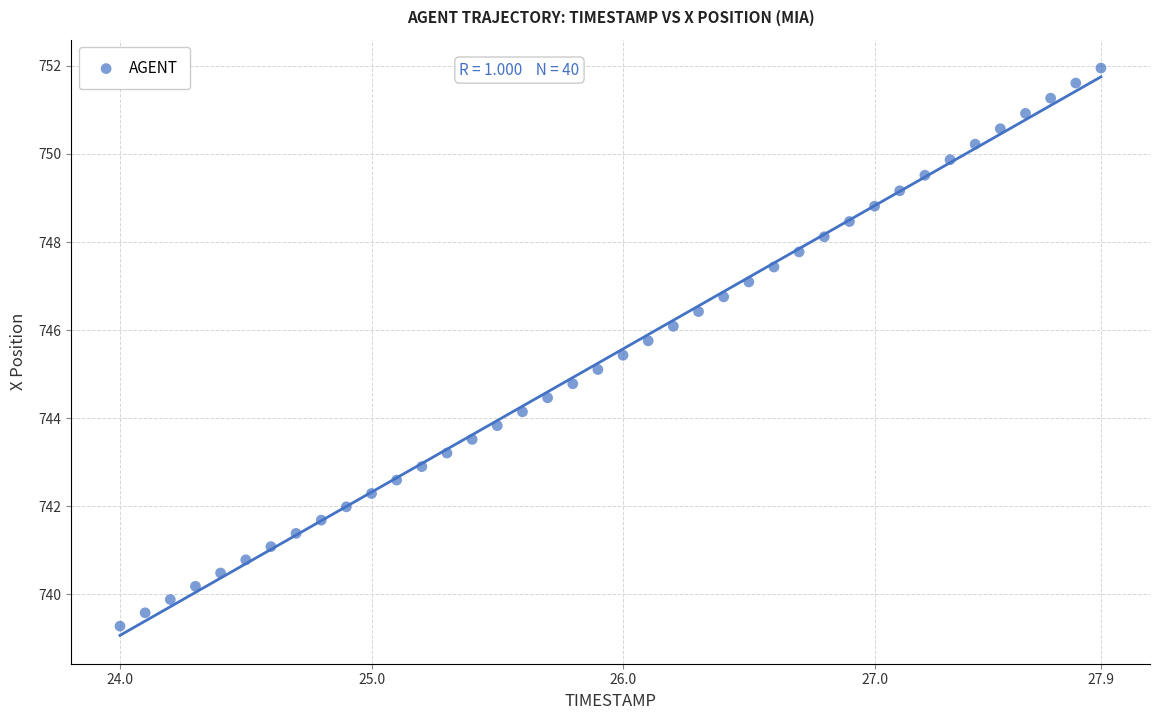

What is the range of X values (max minus min)?

3.9